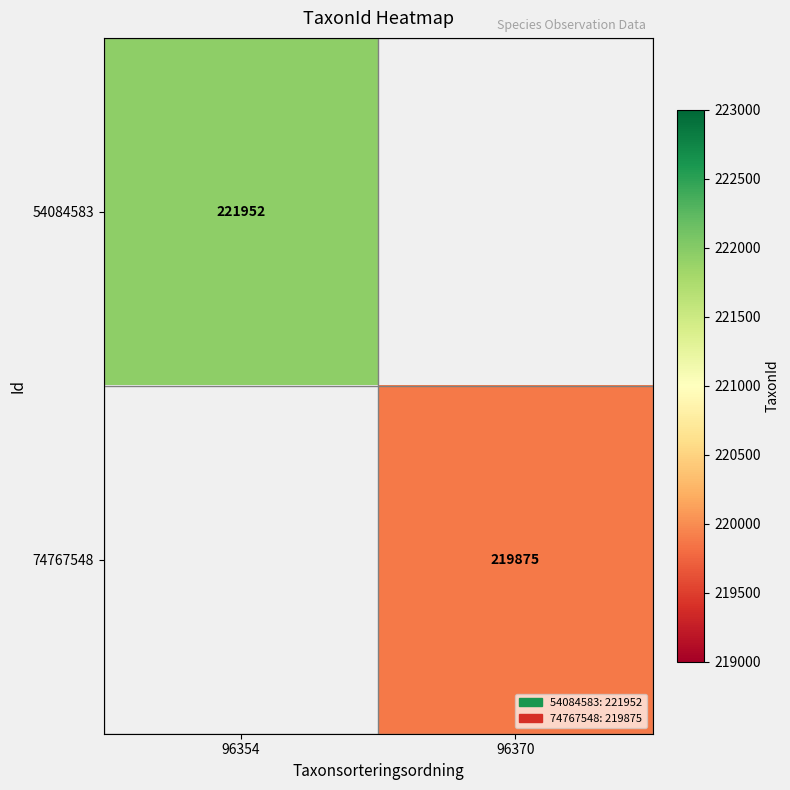

Is the value of 54084583 at 96354 greater than the value of 74767548 at 96370?

Yes